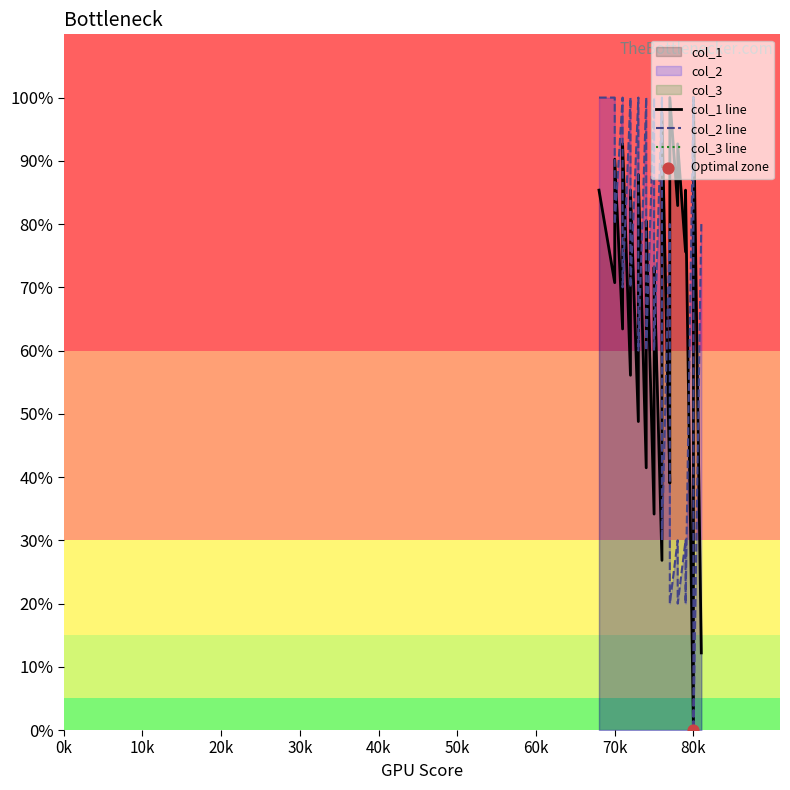

Which series has the largest Y range (max minus min)?

col_1 line